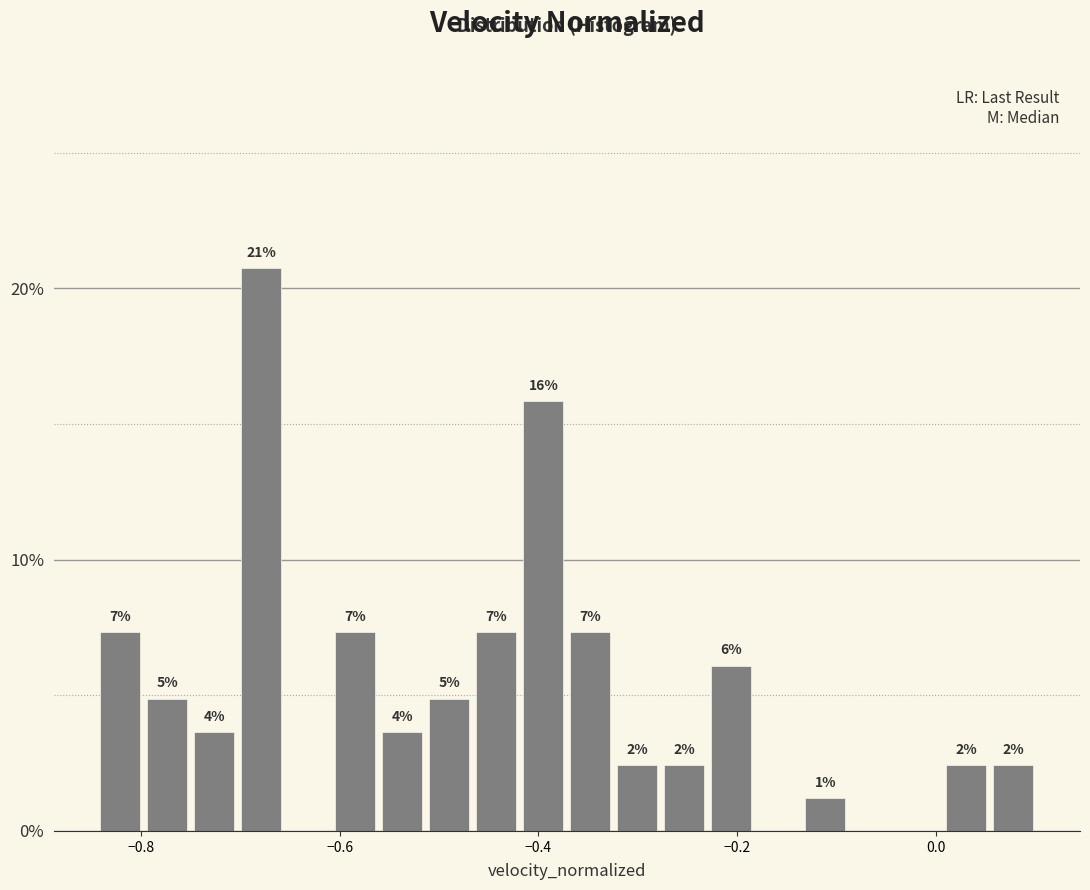

Read against the x-axis, roughly where is the centre of the tallest bar?

-0.68